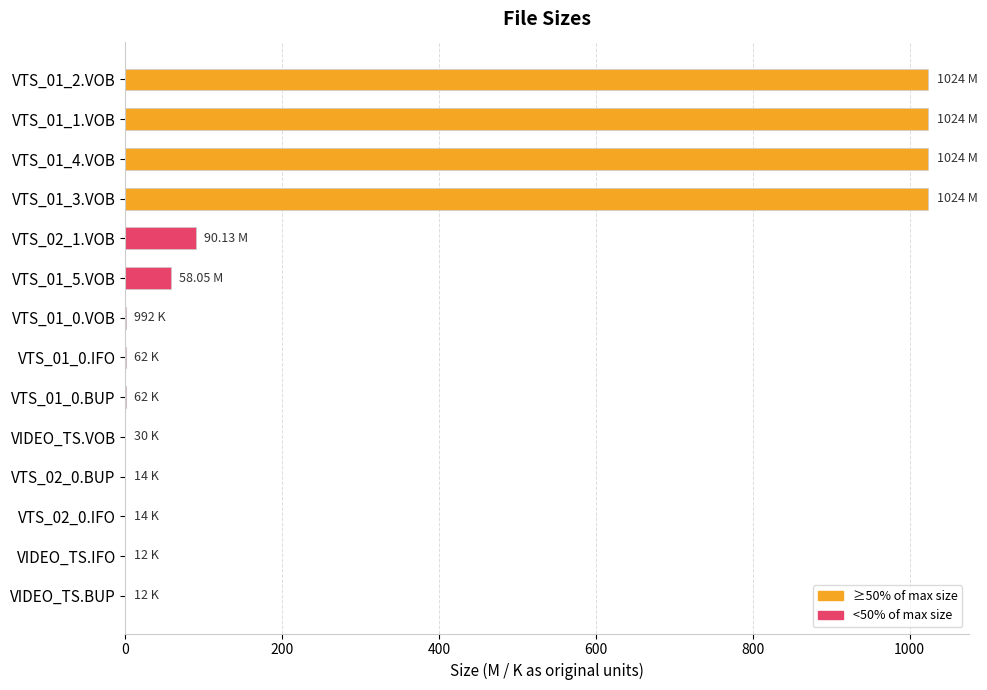

What is the sum of all values?

4245.4